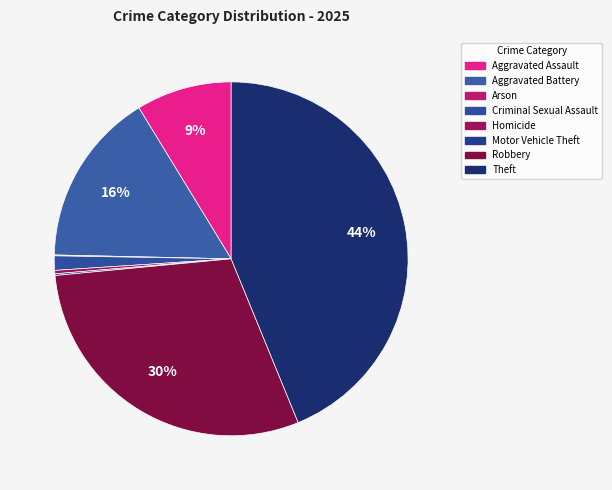

How much of the chart is everything except Theft?

56.2%